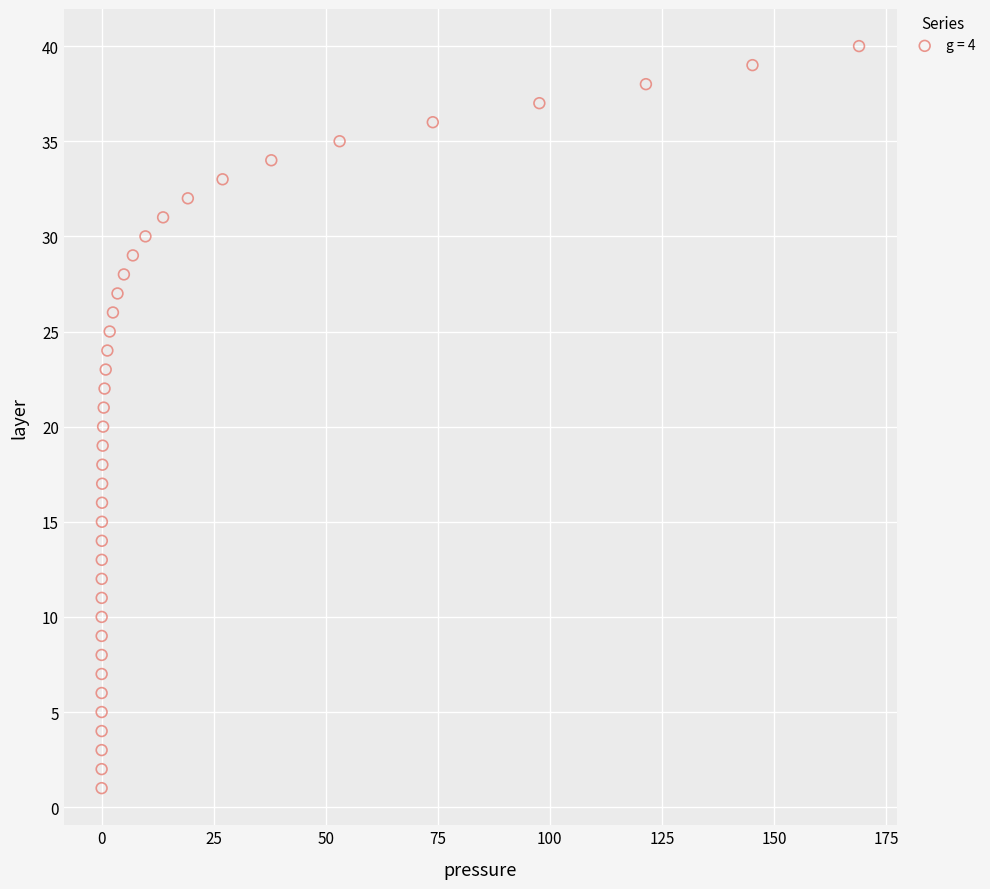

What is the range of Y values (max minus min)?

39